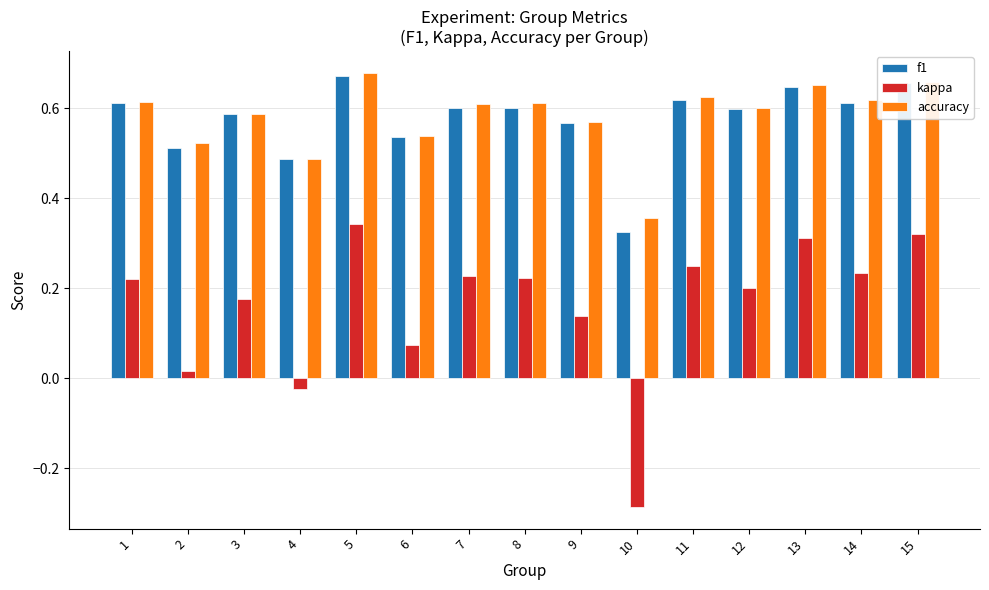

What is the sum of all kappa values?

2.4